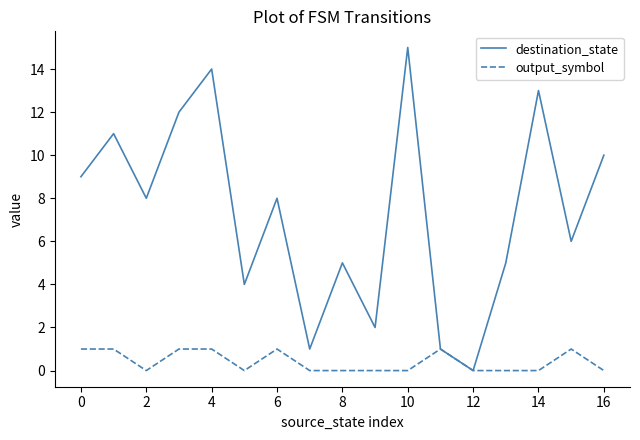

Which series has the largest range (max minus min)?

destination_state